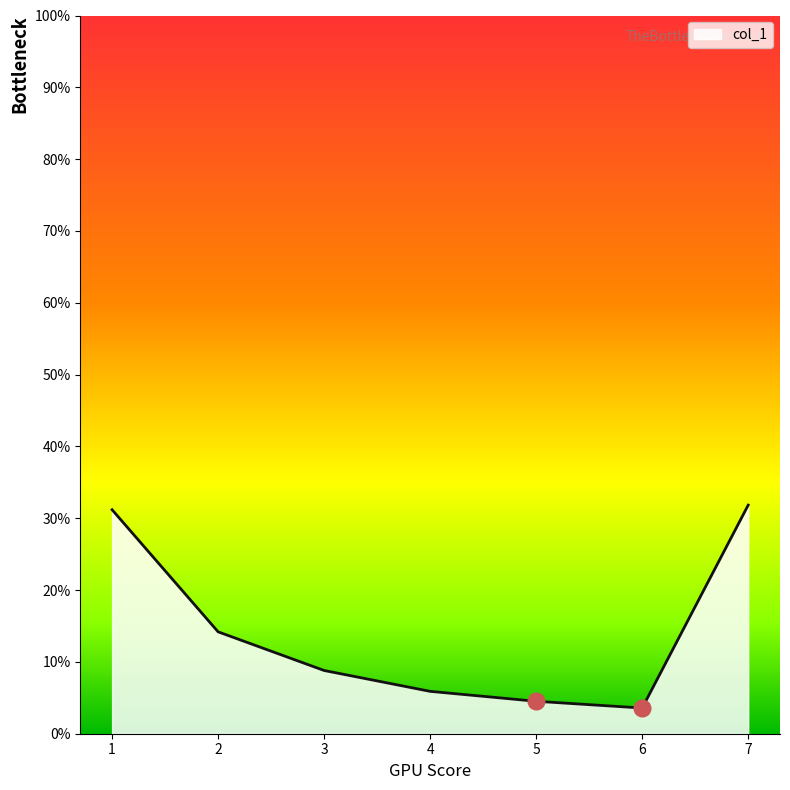

Does the chart have visible grid lines?

No